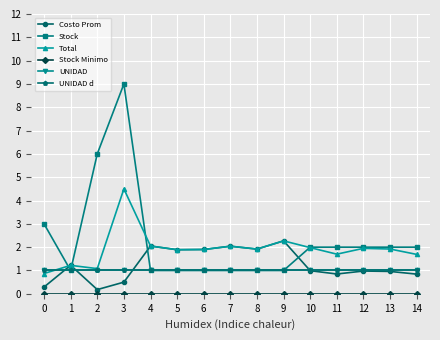

True or false: Total has more than 1 interior local peaks.

True